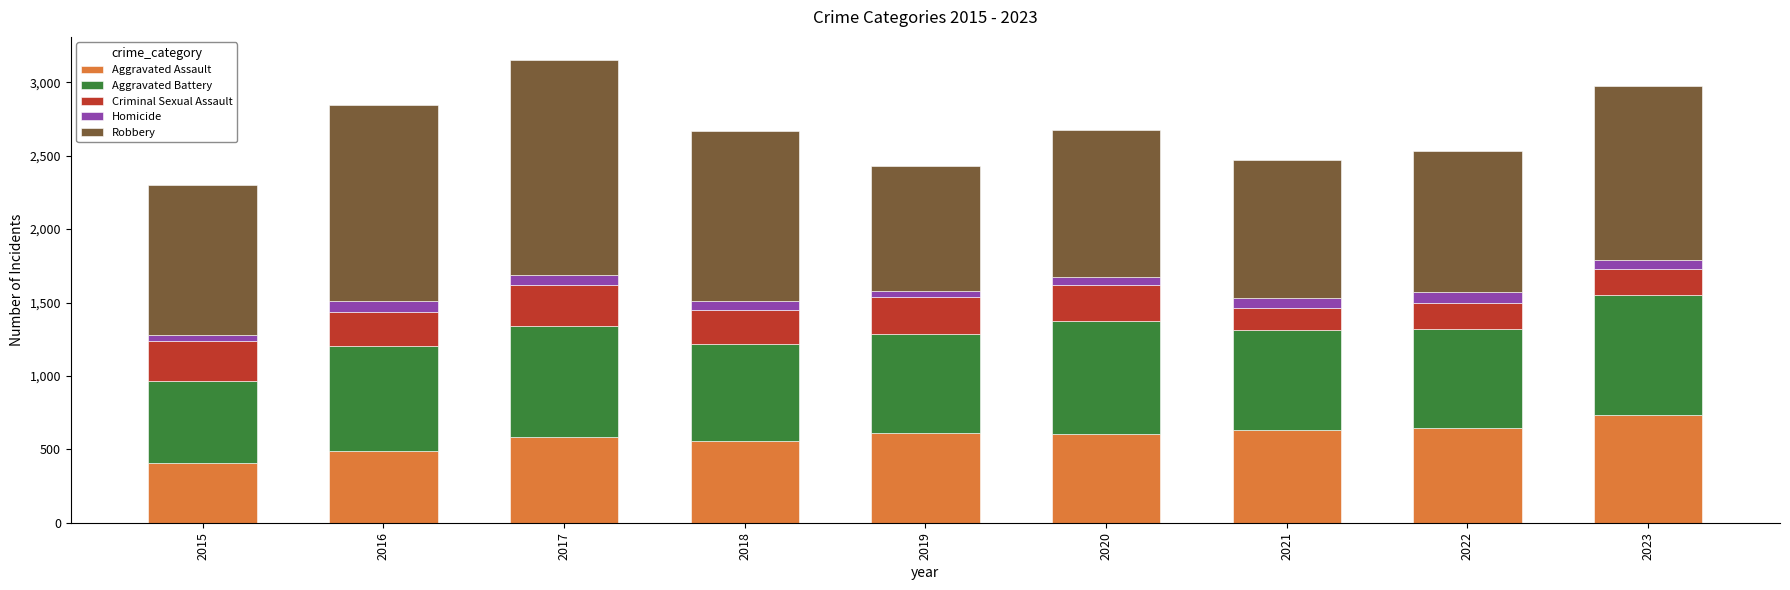

What is the sum of all Aggravated Assault values?

5261